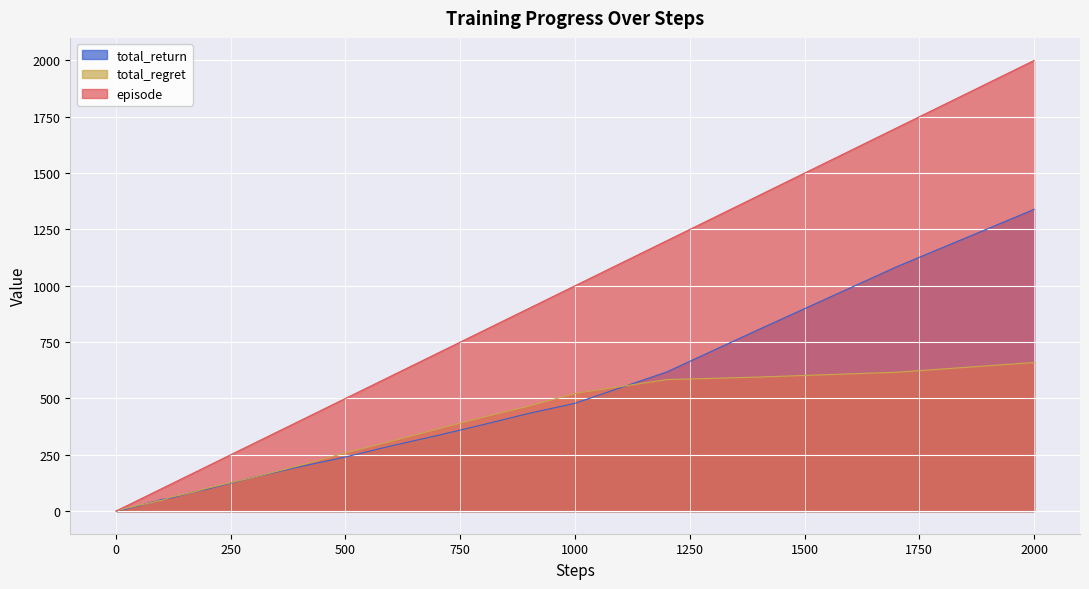

True or false: episode and total_regret cross at least once.

False